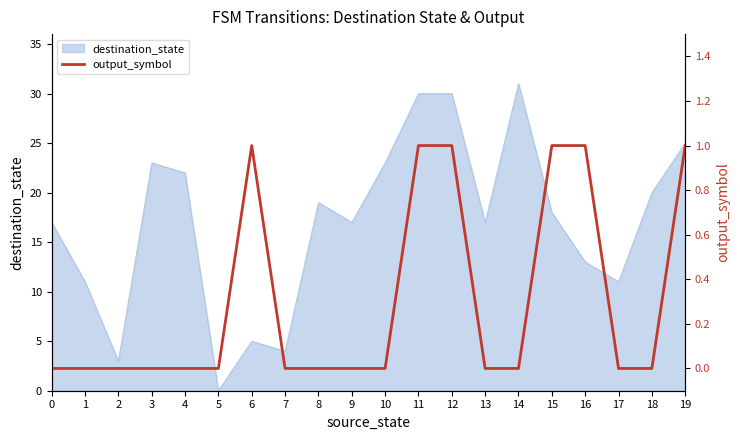

True or false: the data shows 0 at 13.

True